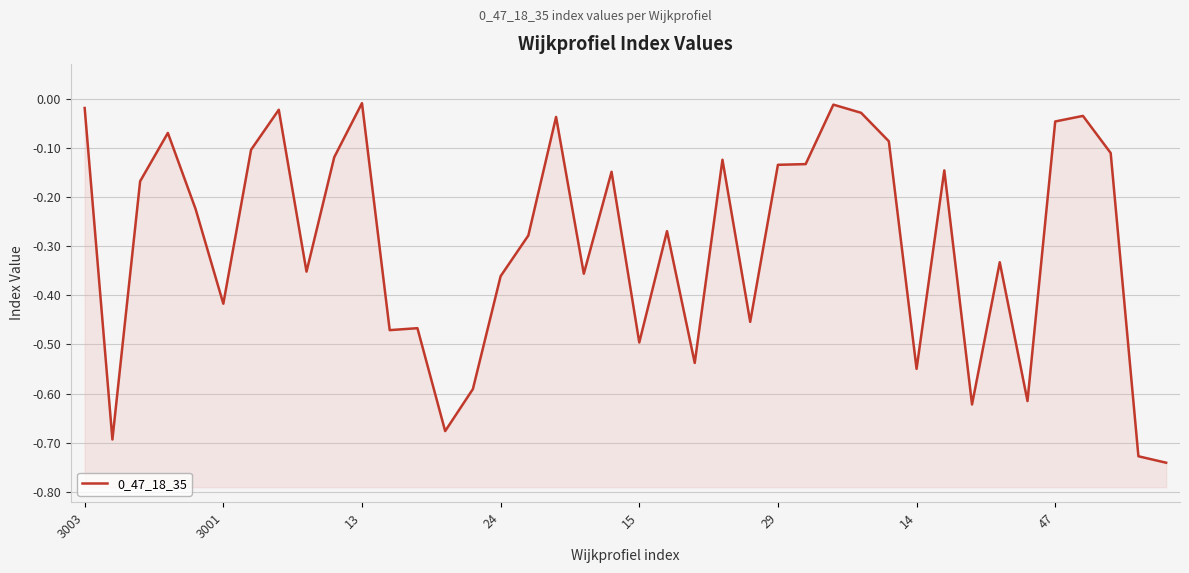

How many interior local peaks (higher than both neighbors) does the data have?

12